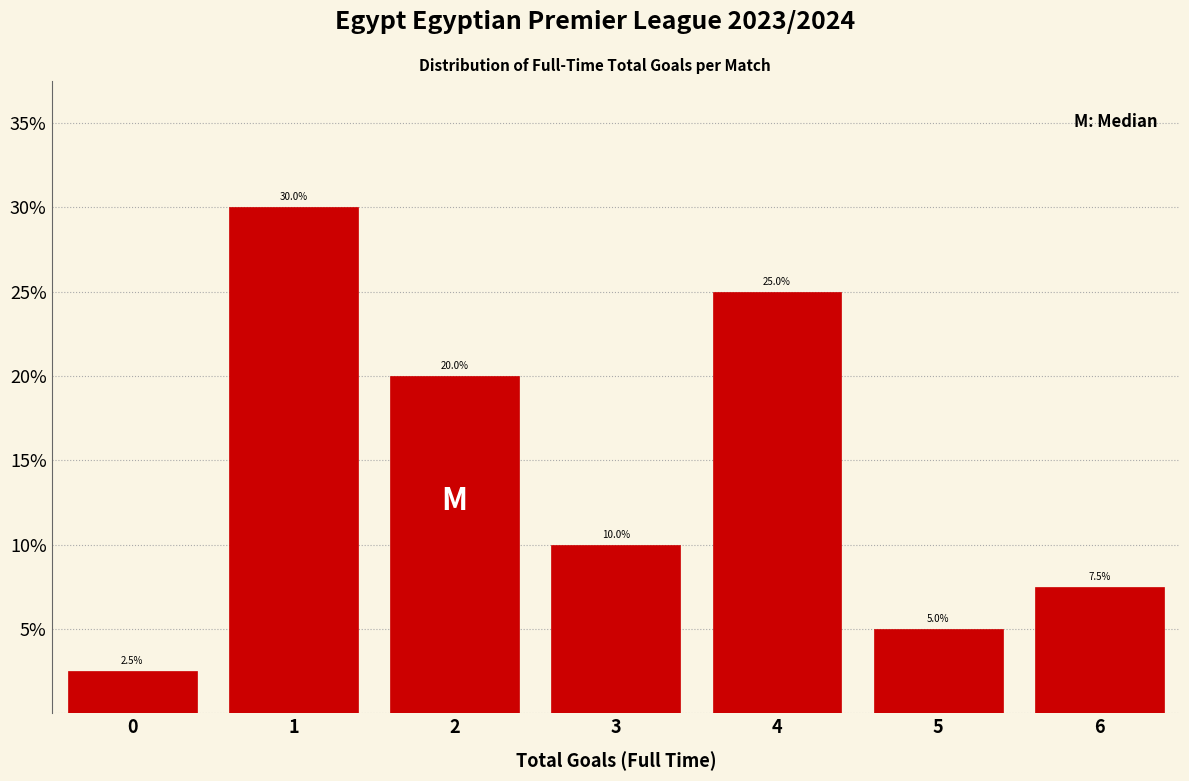

Which range on the x-axis has the tallest bar?

0.5 to 1.5